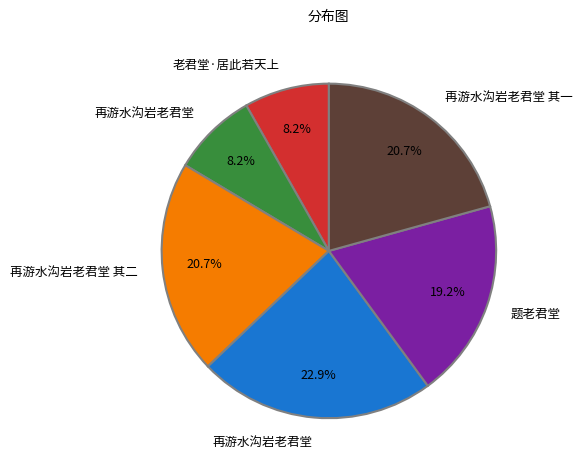

Is there any slice that represents more than half of the pie?

No